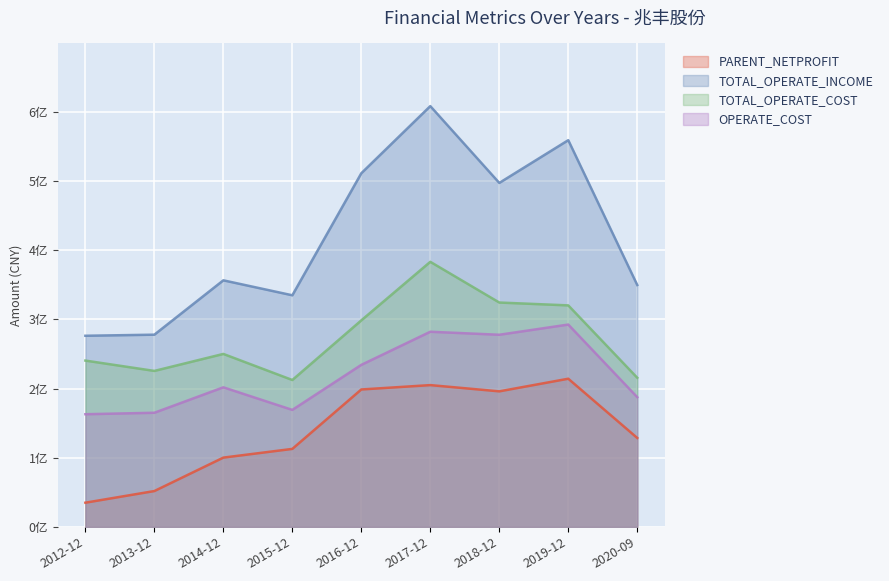

What position from the right is 2019-12?

2